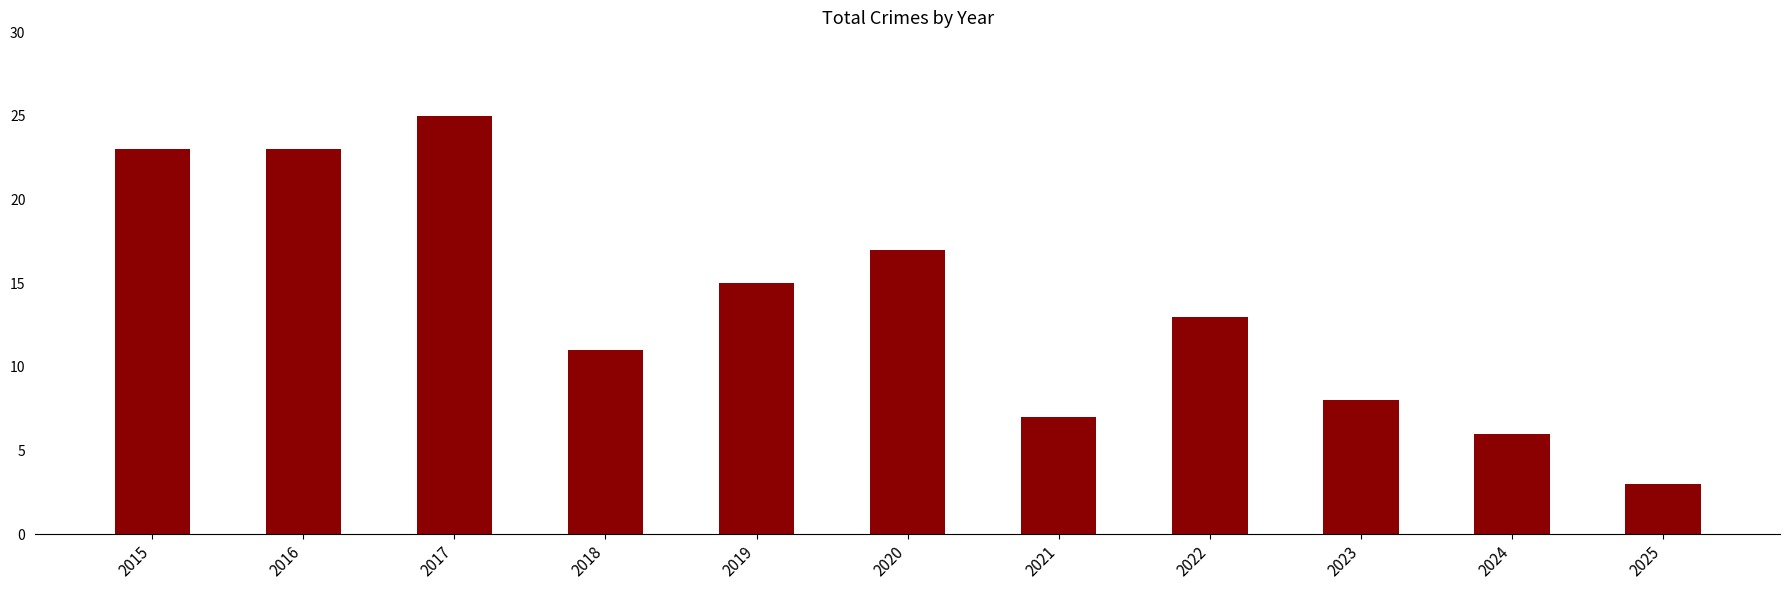

Count the number of categories in the chart.

11